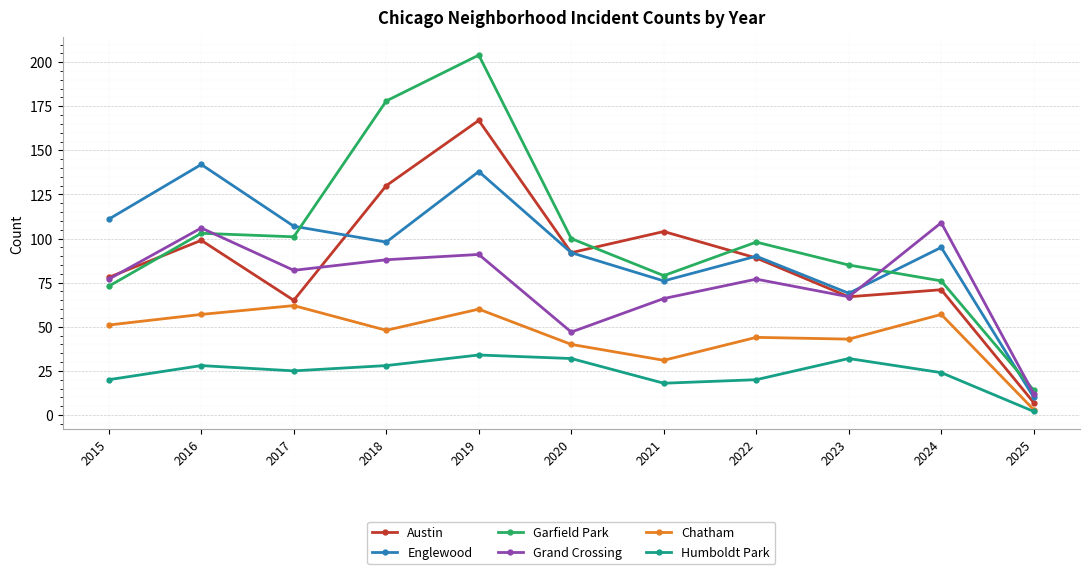

Which series has the widest spread of values?

Garfield Park